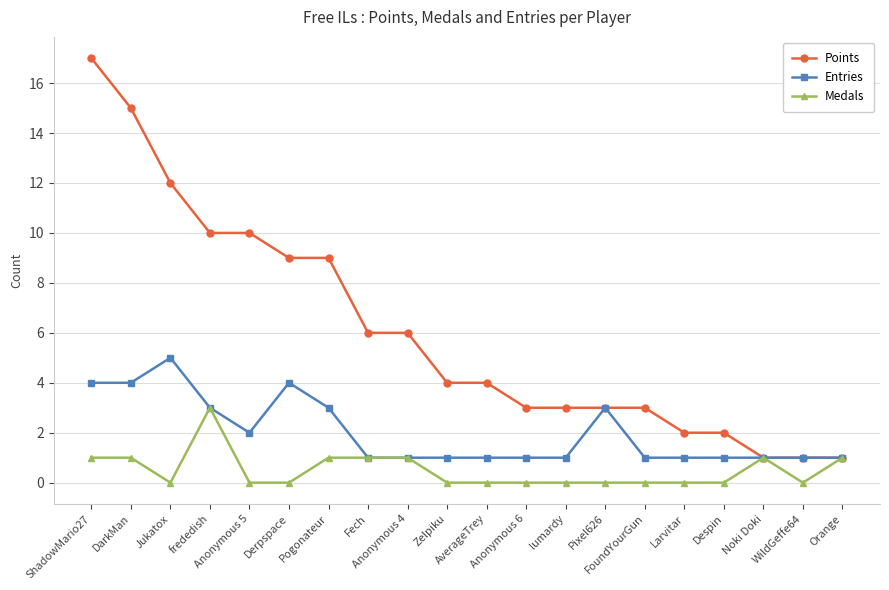

True or false: Entries has more than 2 interior local peaks.

True